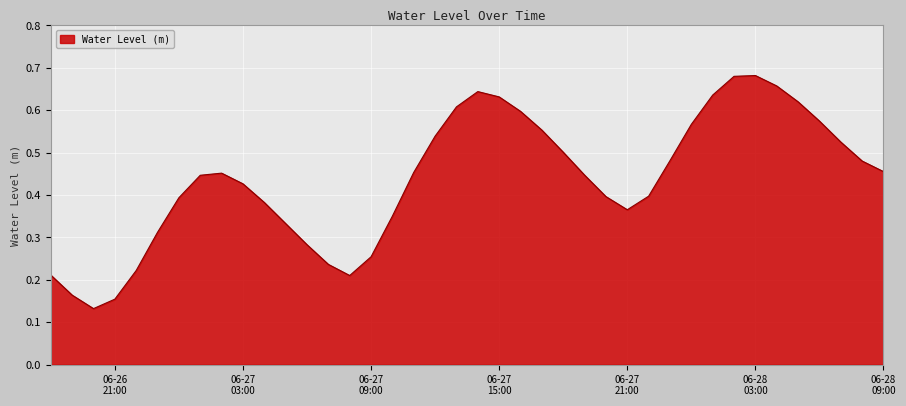

What is the smallest value displayed?

0.1